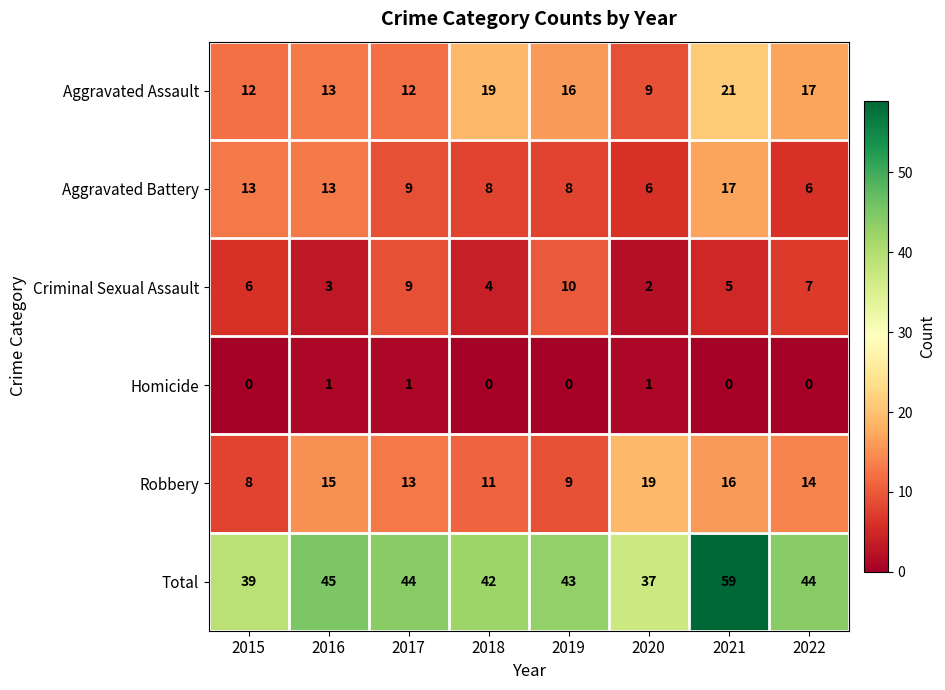

What is the sum of the Total values at 2016 and 2017?

89